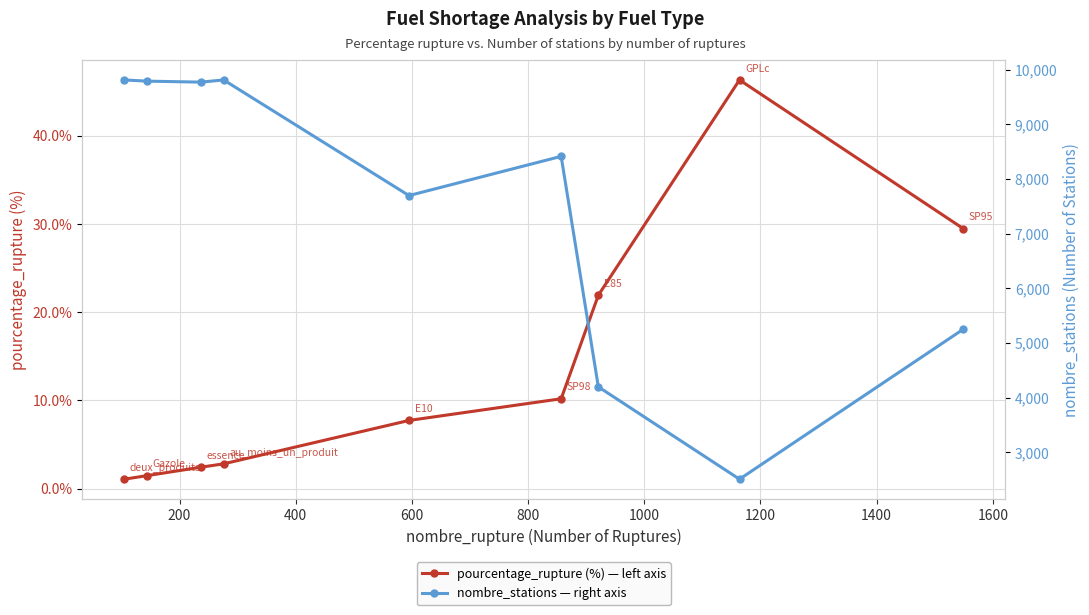

Reading right to left, what are all the values shown in this chart?

pourcentage_rupture (%) — left axis: 29.5	46.3	21.9	10.2	7.7	2.8	2.4	1.5	1.1
nombre_stations — right axis: 5252.0	2512.0	4200.0	8414.0	7697.0	9811.0	9771.0	9789.0	9811.0